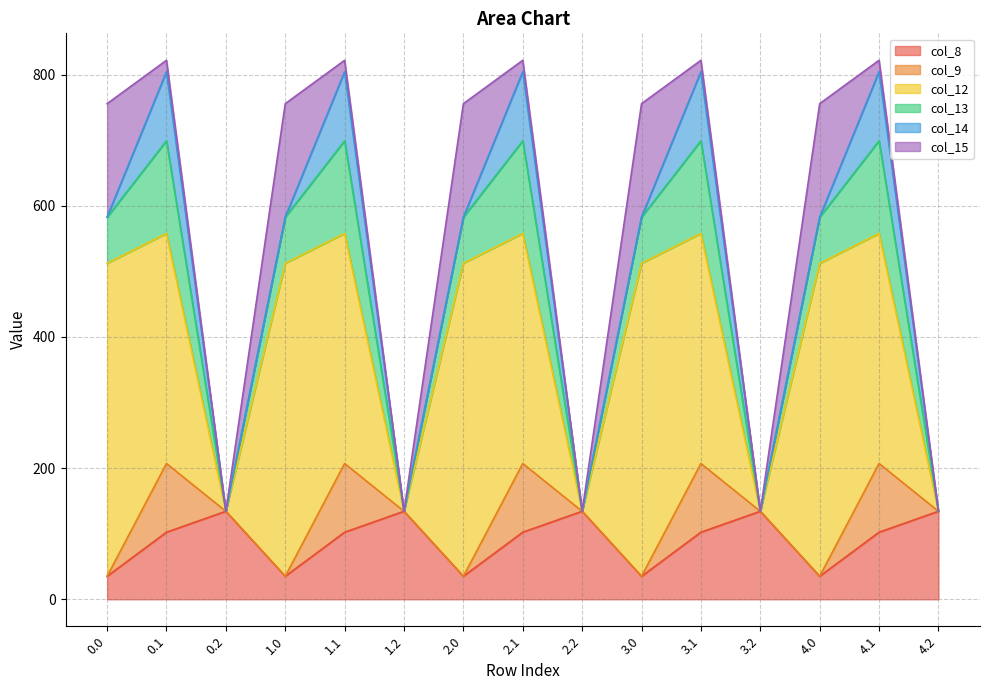

What is the maximum value for col_13?

141.2